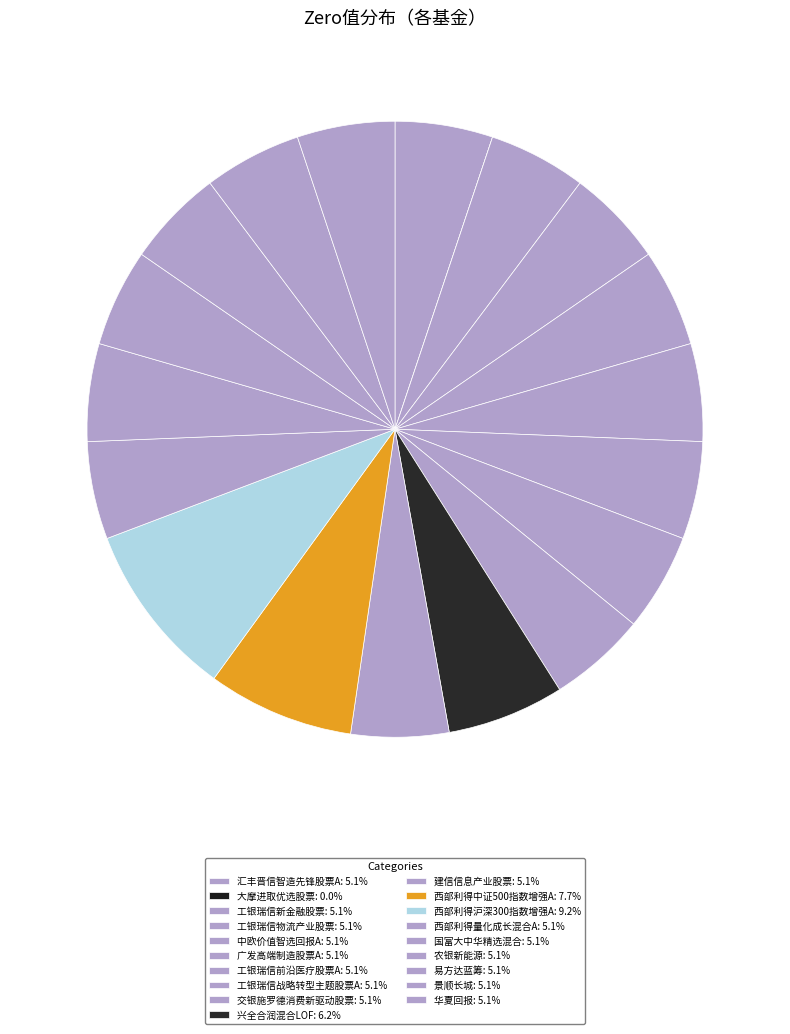

To the nearest percent, what portion does 西部利得量化成长混合A represent?

5%